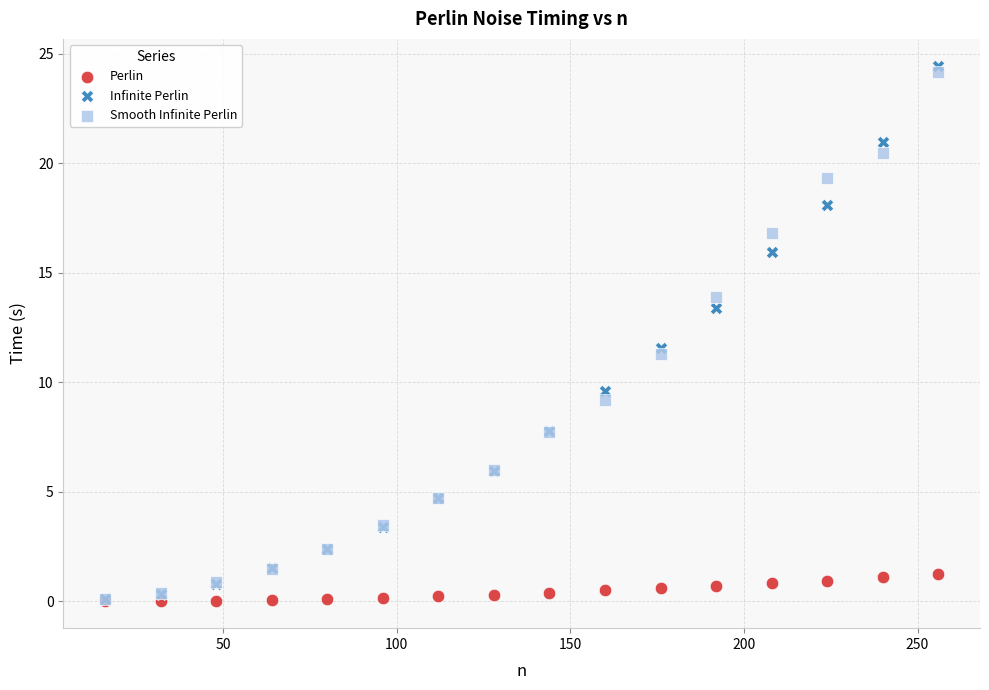

In the Infinite Perlin series, what Y value is closest to 12?

11.6